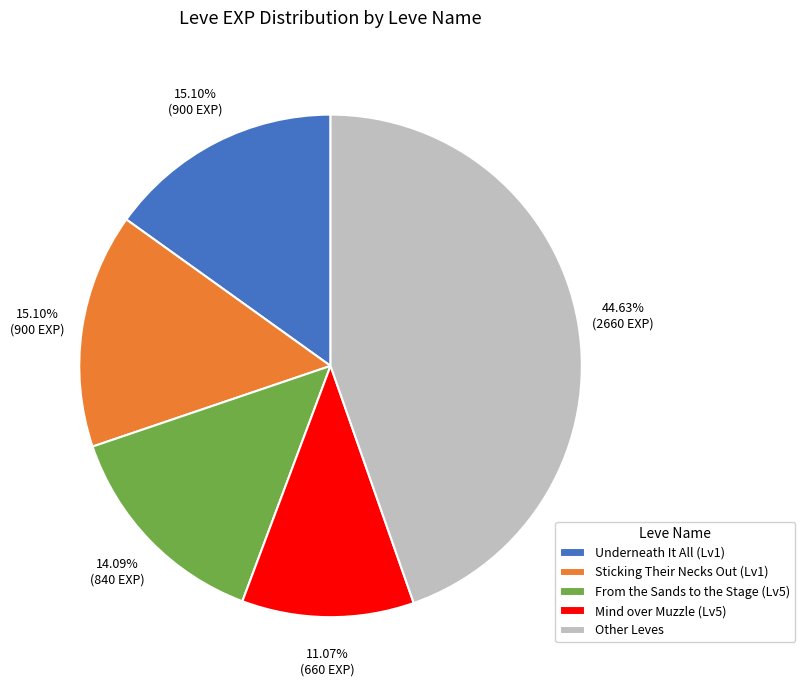

Which category has the smallest portion of the pie?

Mind over Muzzle (Lv5)